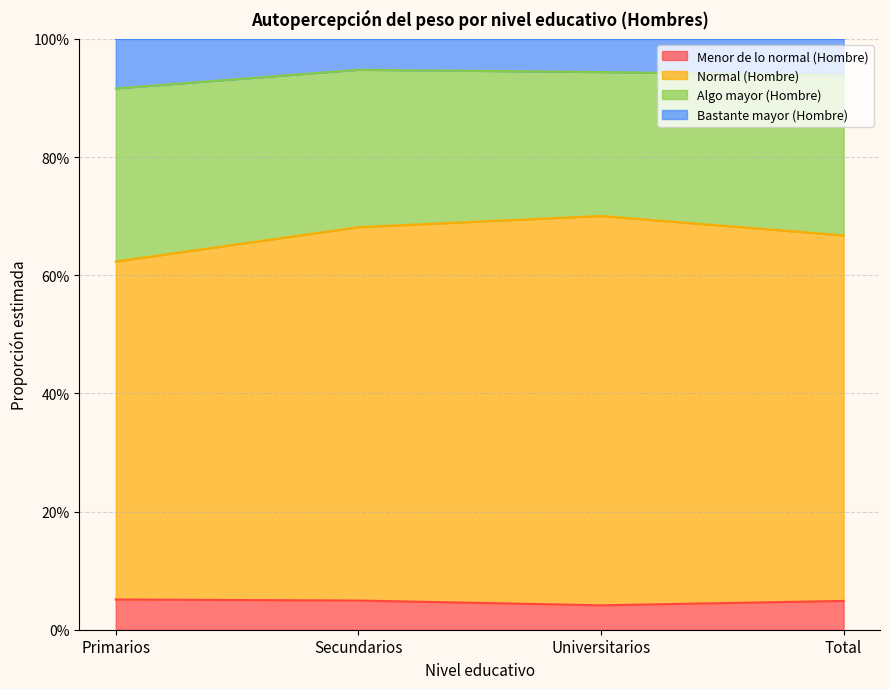

Does the chart have visible grid lines?

Yes